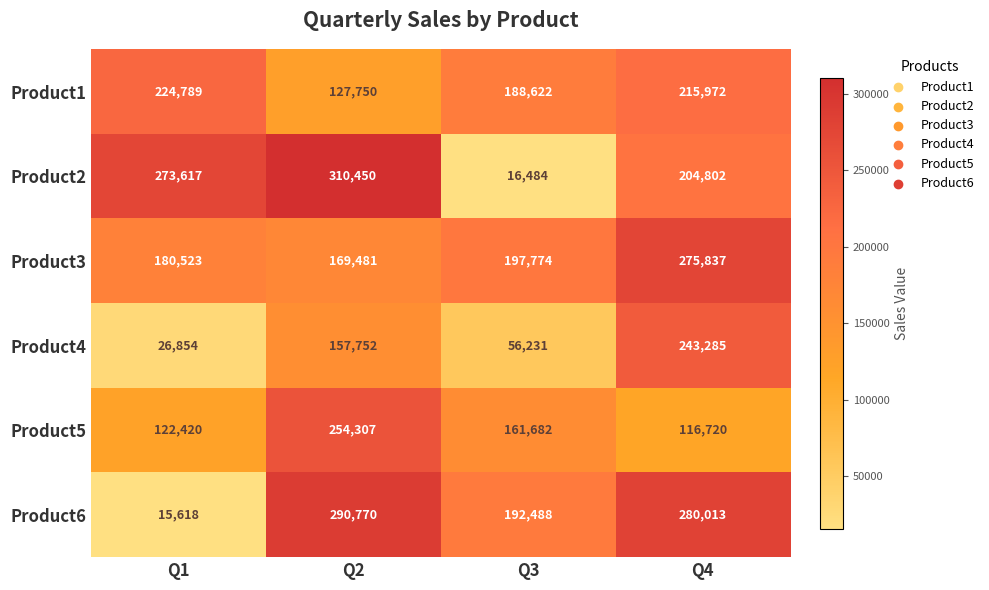

At which category does the chart reach its peak across all series?

Q2